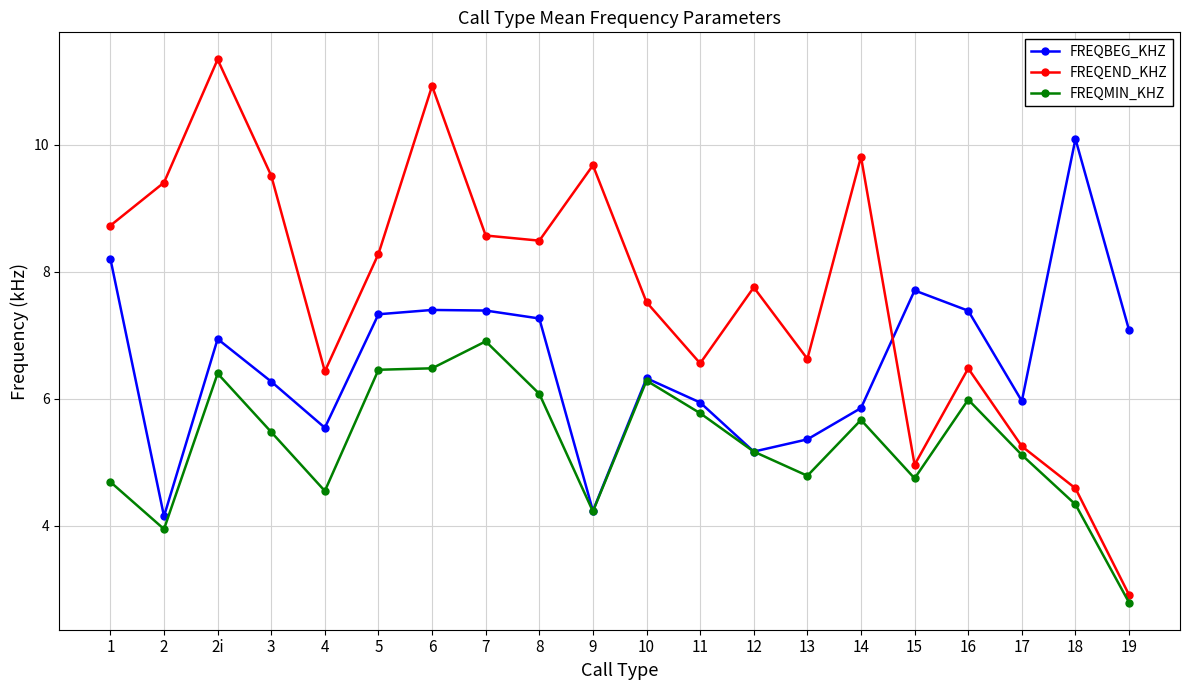

What is the smallest value displayed?

2.8